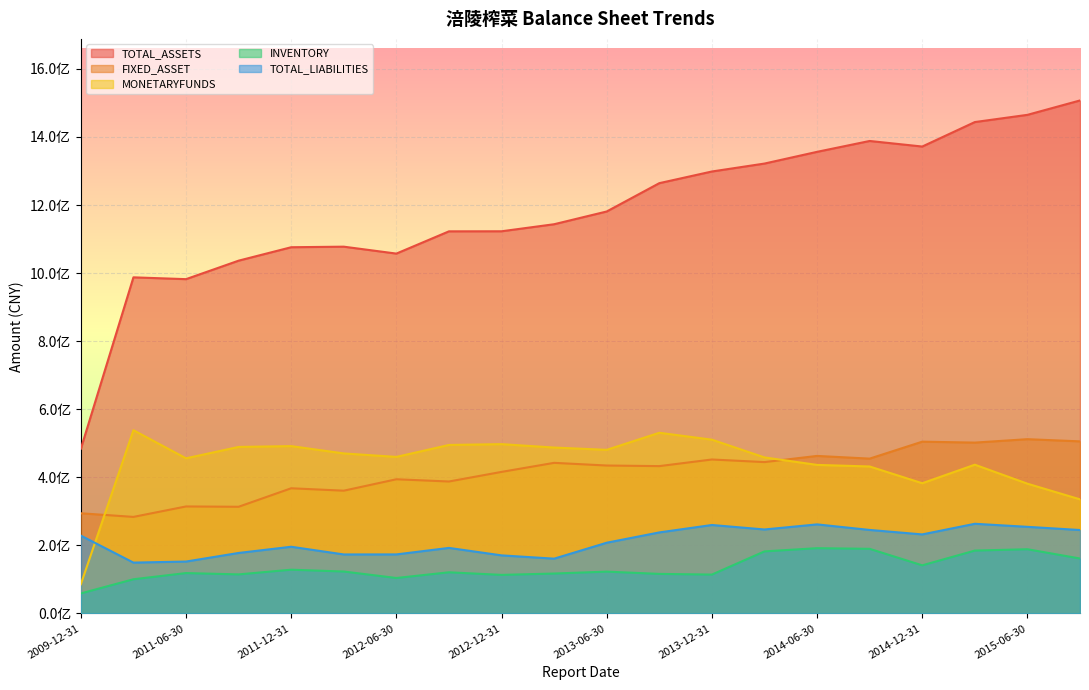

What is the label of the 11th point from the right?

2013-03-31